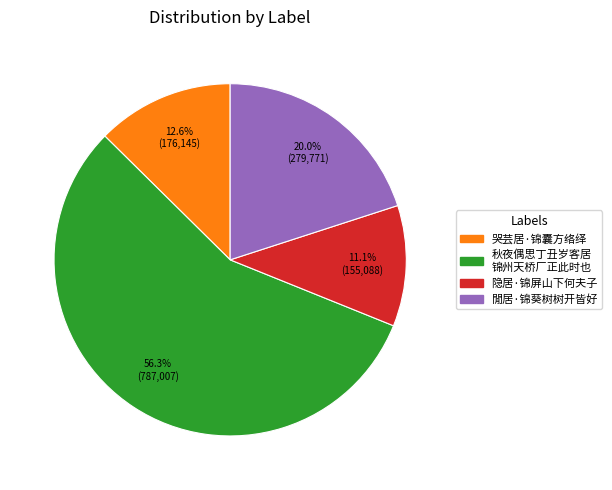

Is there any slice that represents more than half of the pie?

Yes